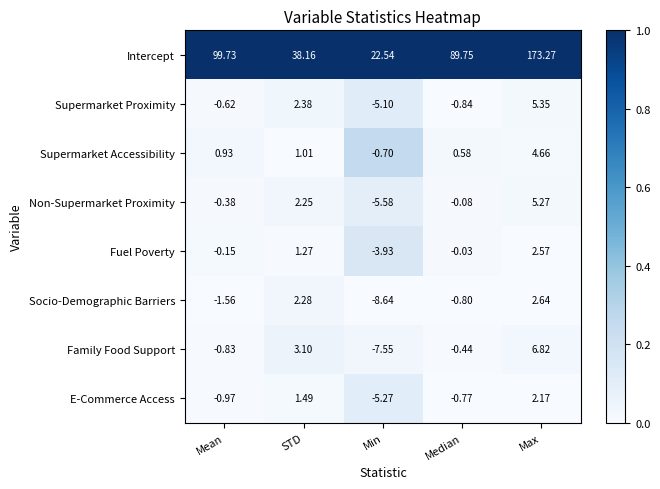

What is the difference between the highest and lowest values at Min?

31.2